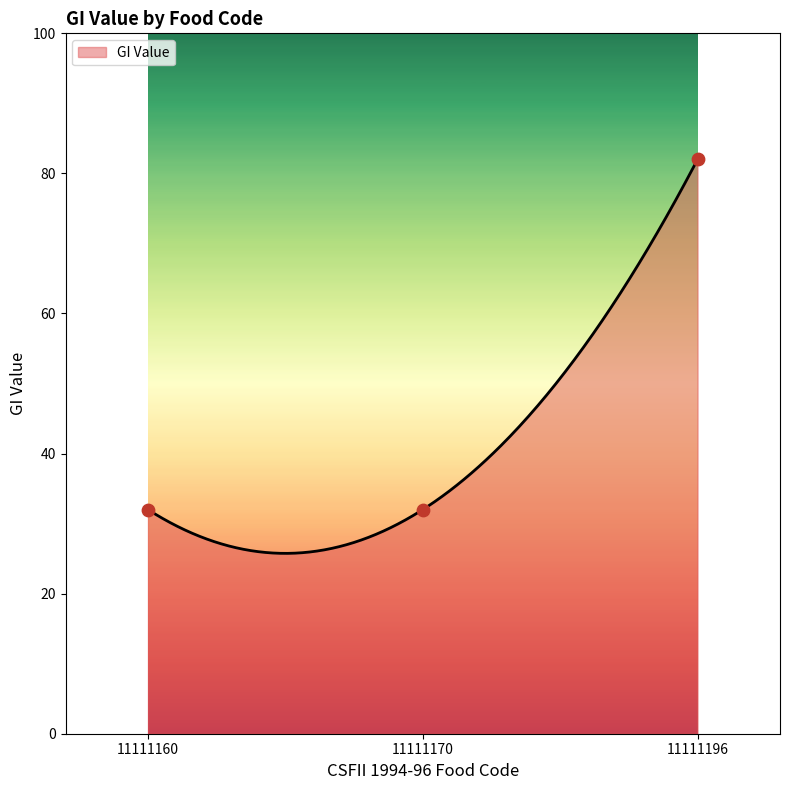

What is the change in value from 11111160 to 11111196?

+50